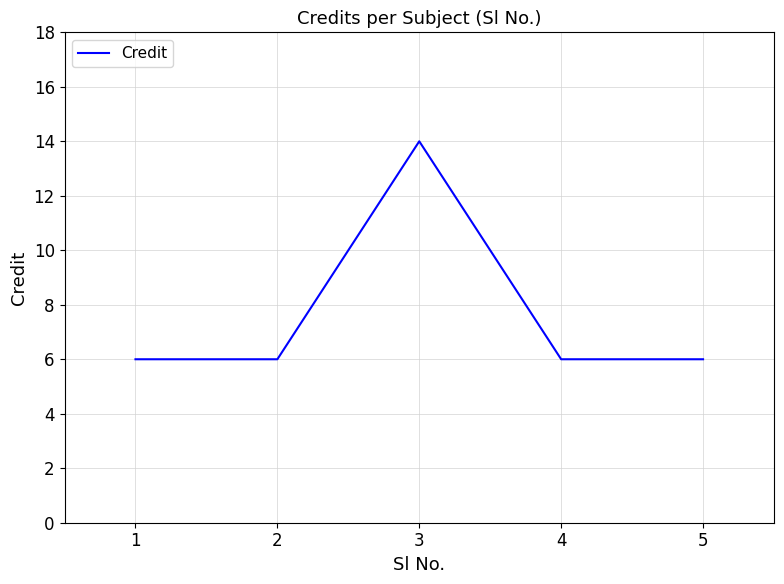

The chart shows a value of 10 at 4. True or false?

False